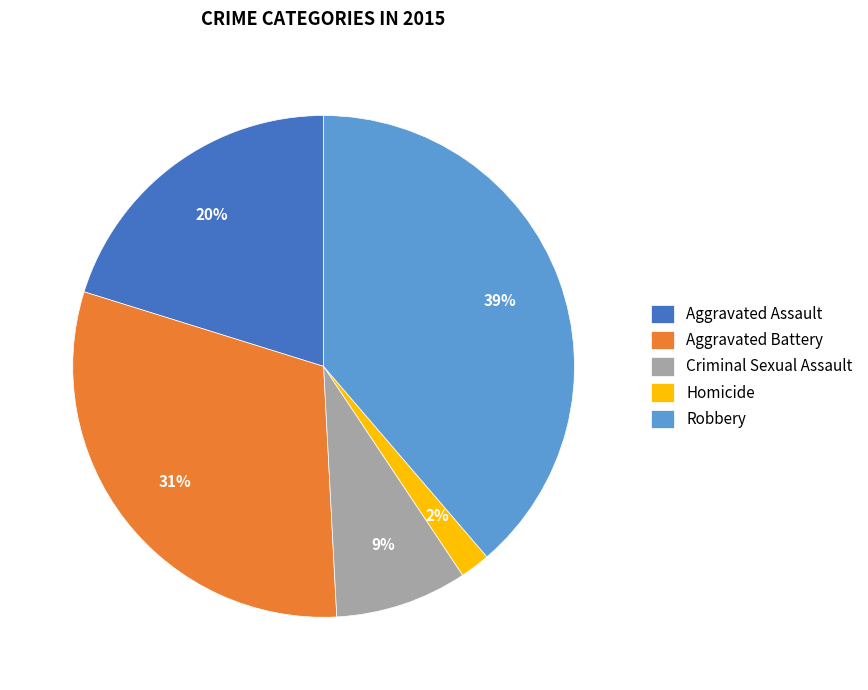

Is there a majority slice in this chart?

No